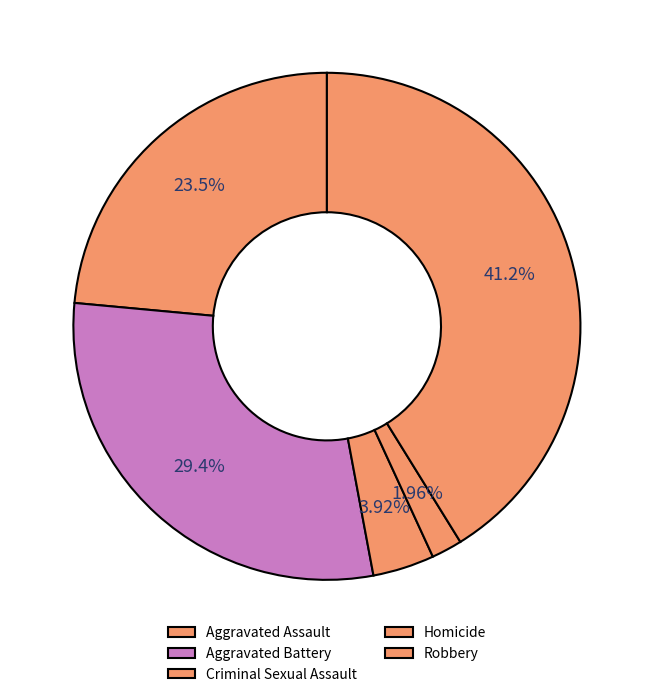

Do Homicide and Aggravated Battery together represent more than half of the pie?

No